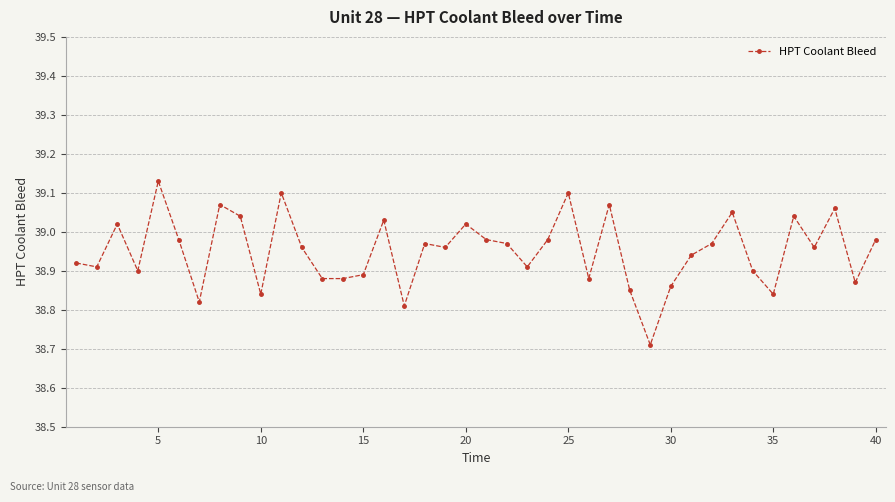

What is the difference between the maximum and minimum values?

0.4